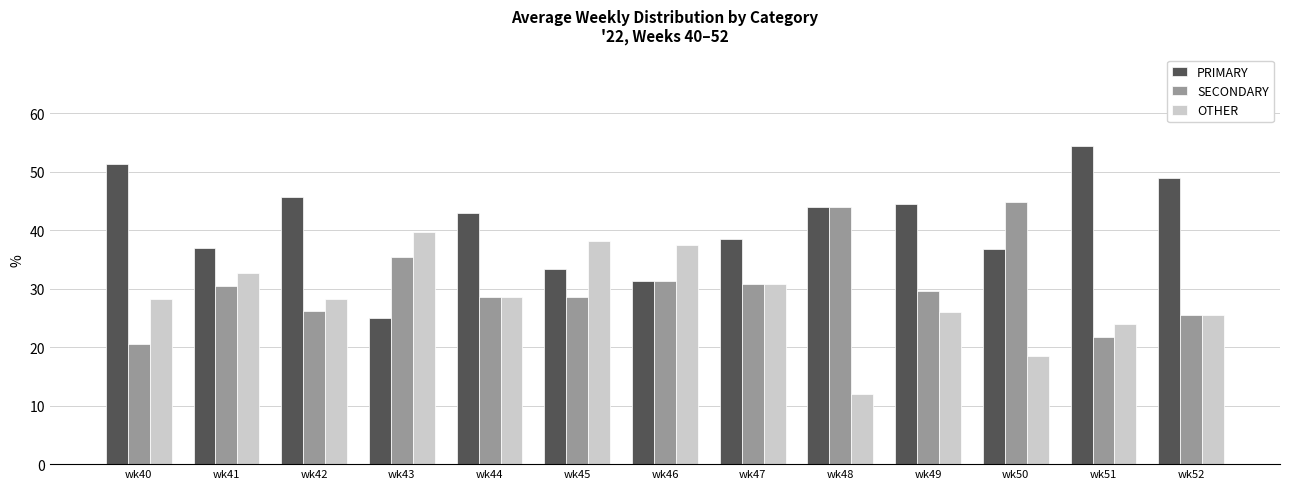

What are all the series names shown in the legend?

PRIMARY, SECONDARY, OTHER